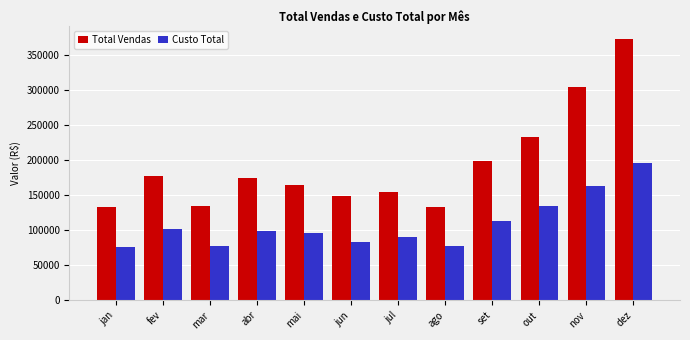

Rank the series by their maximum value, from lowest to highest.

Custo Total, Total Vendas